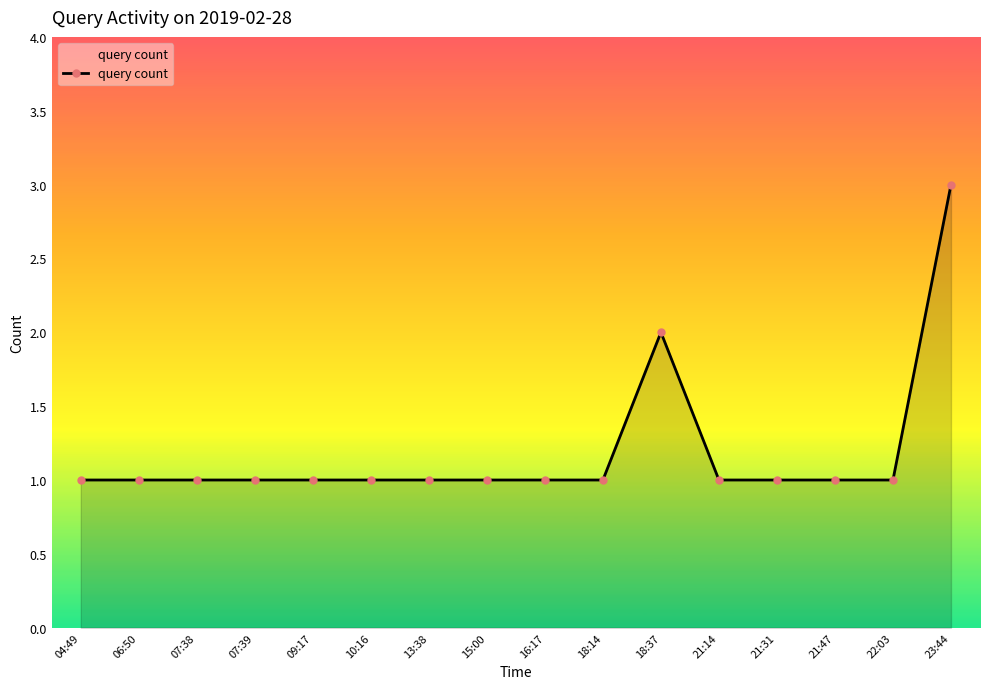

Does the chart have visible grid lines?

No